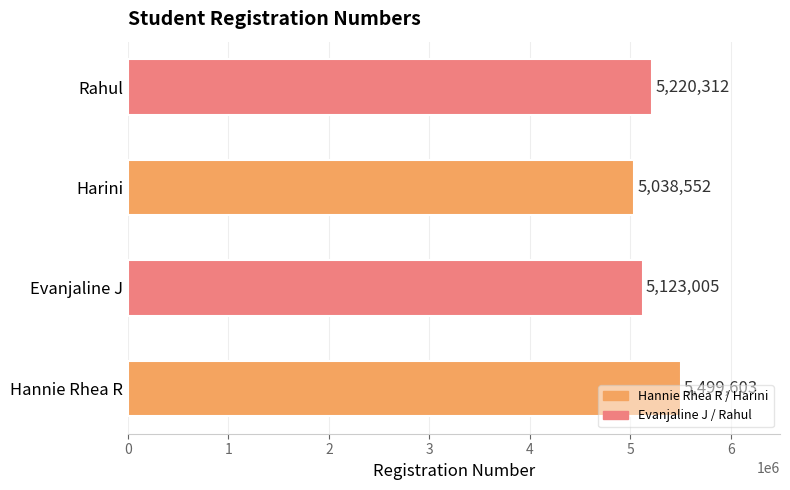

What is the difference between the values at Evanjaline J and Rahul?

97307